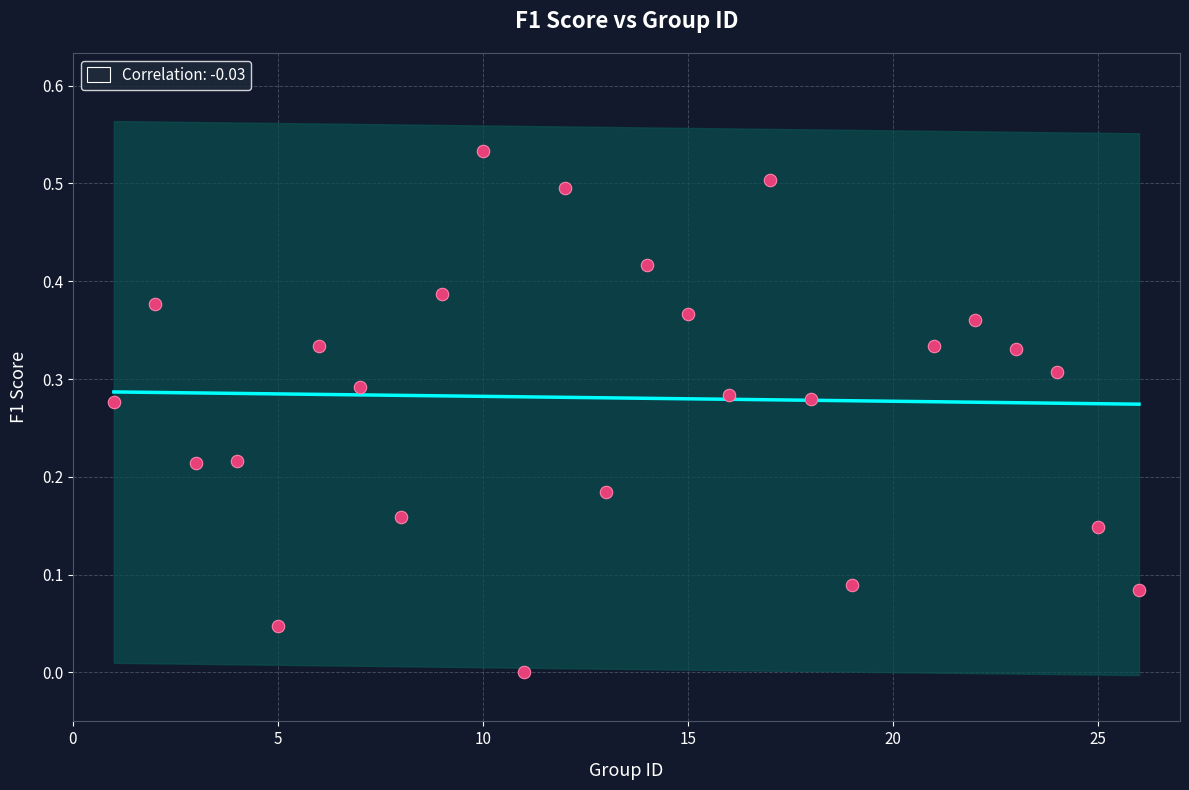

What is the range of X values (max minus min)?

25.0